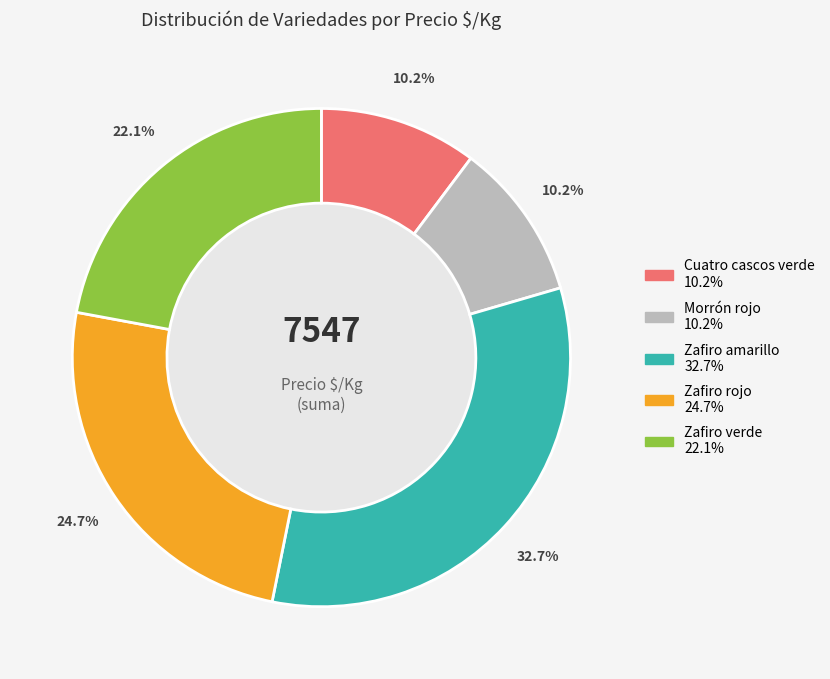

Is there any slice that represents more than half of the pie?

No